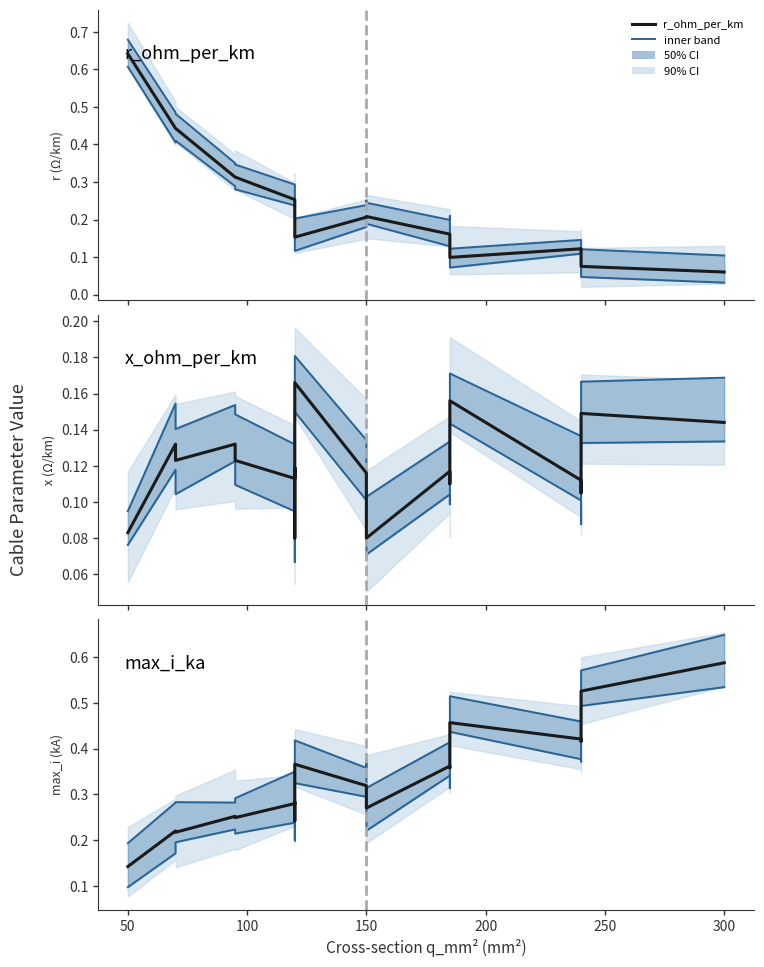

True or false: upper 50% has more than 2 interior local peaks.

True